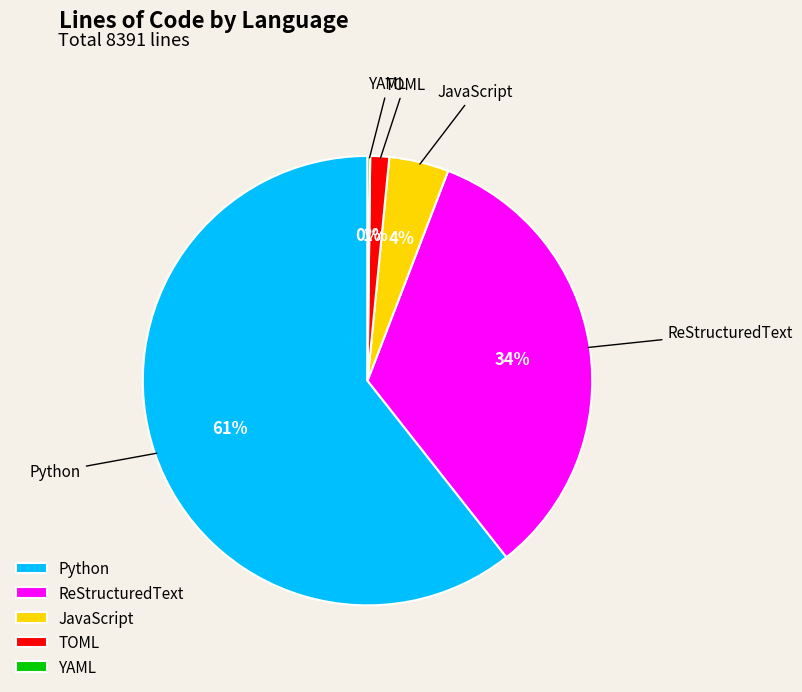

Is it true that JavaScript is 4% of the pie?

True